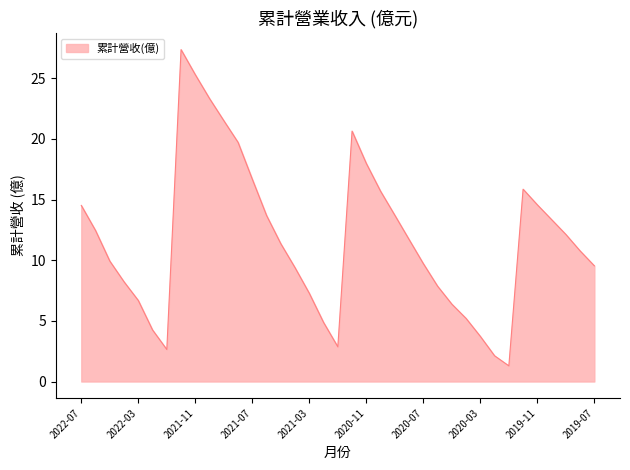

What is the difference between the maximum and minimum values?

26.1